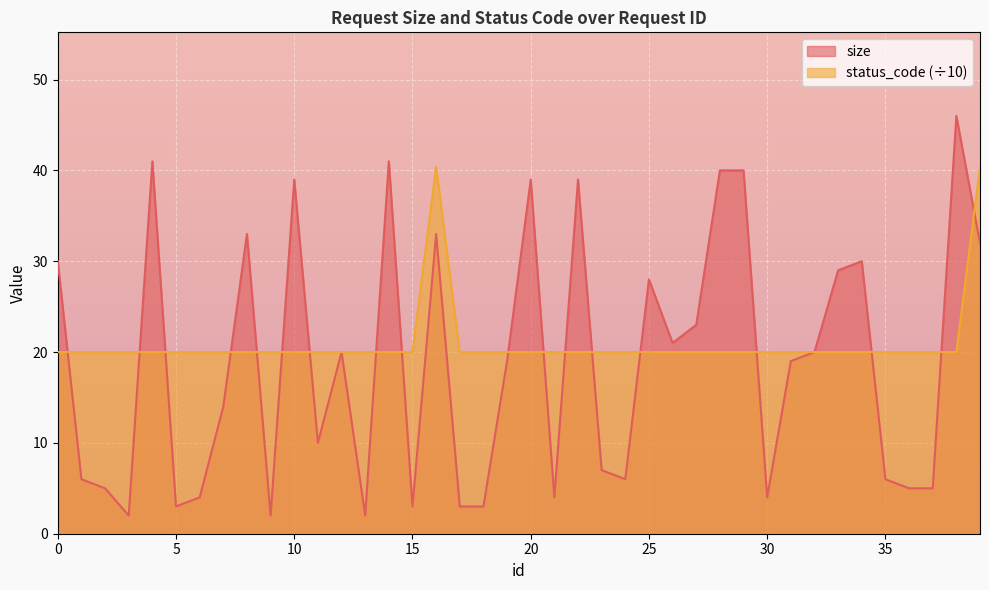

The status_code series shows 30.1 at 8. True or false?

False